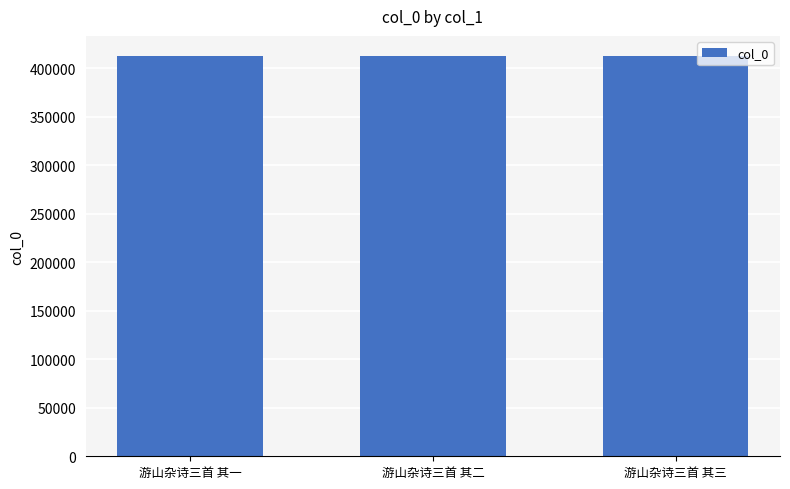

Approximately how many times larger is the value at 游山杂诗三首 其一 compared to 游山杂诗三首 其三?

1.0